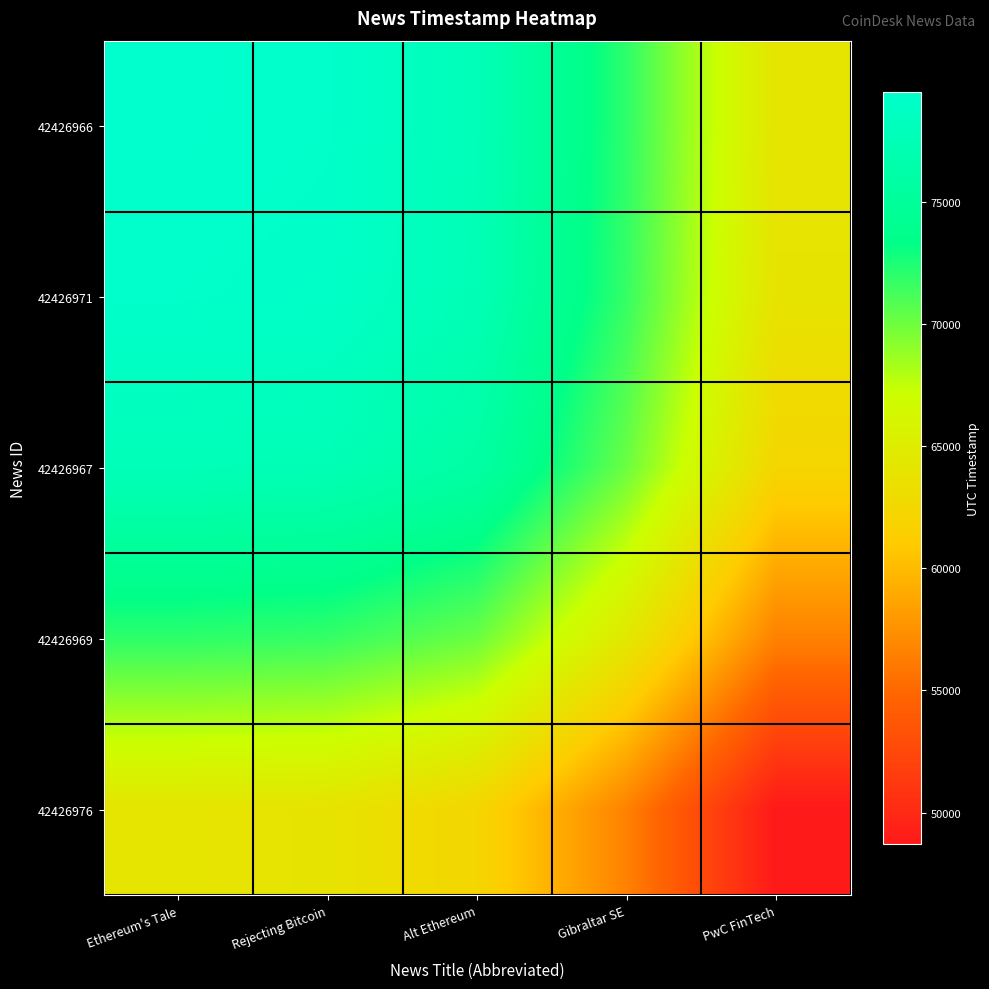

At which category does the chart reach its peak across all series?

Ethereum's Tale